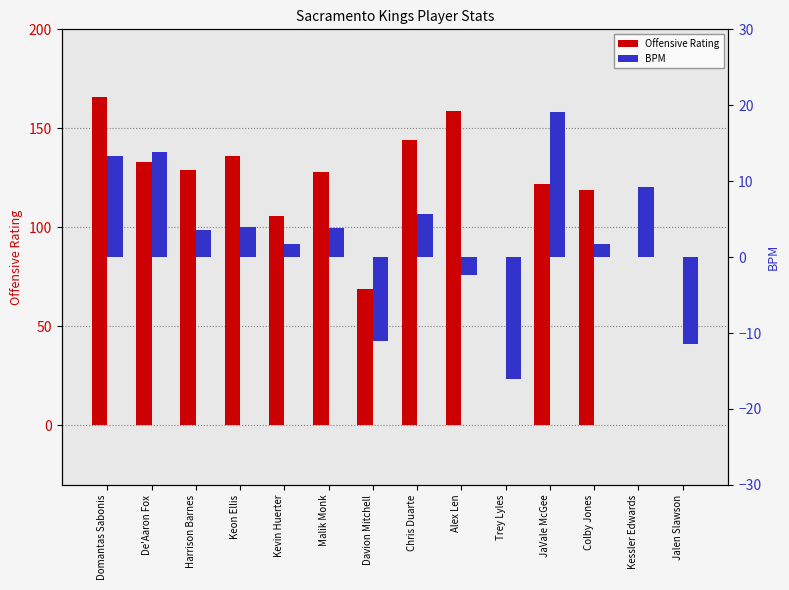

At which category does the chart reach its minimum across all series?

Trey Lyles